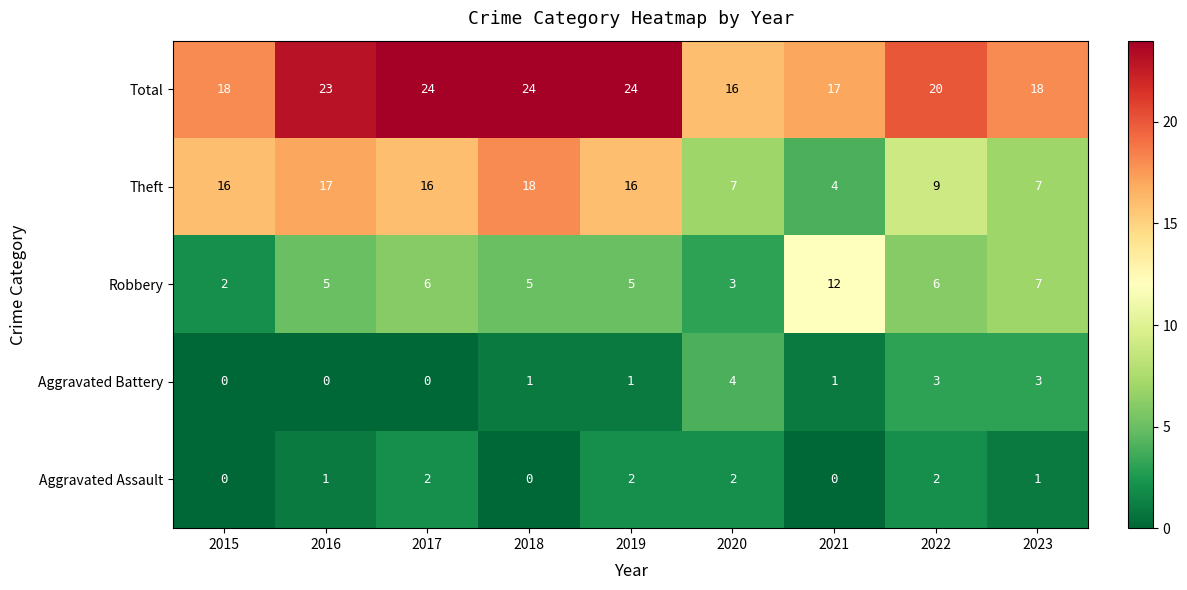

At how many categories does at least one series exceed 14?

9